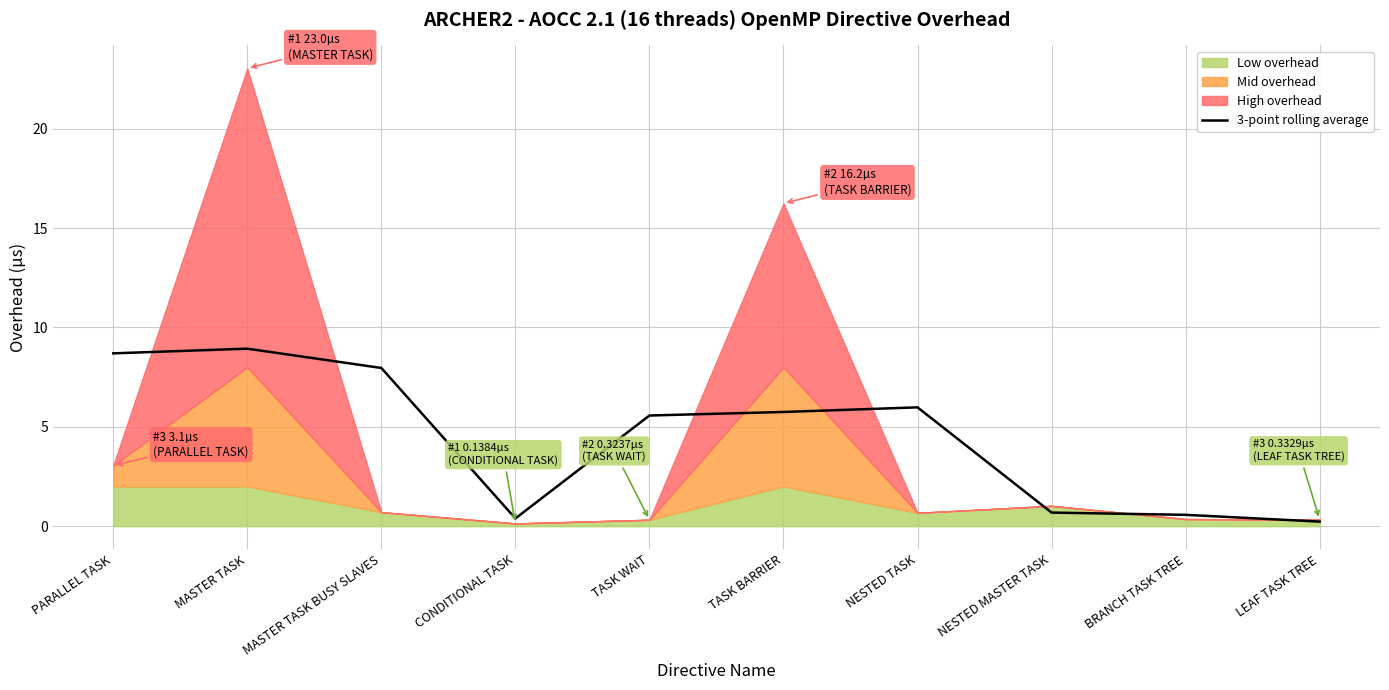

What value does the data have at BRANCH TASK TREE?

0.6